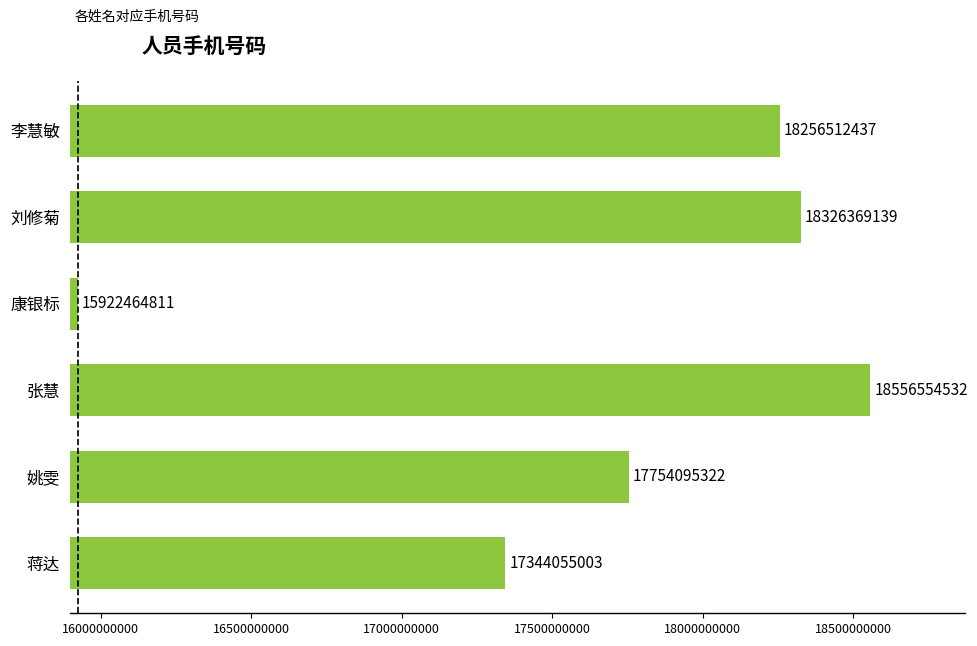

At which label is the value closest to 17239509671?

蒋达